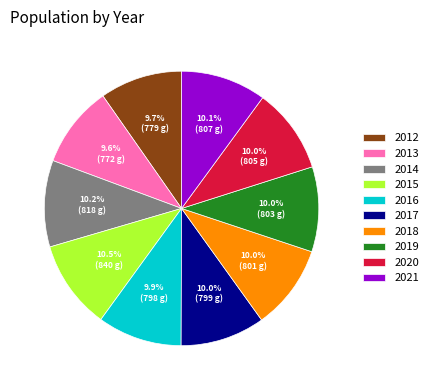

How many slices are in this pie chart?

10